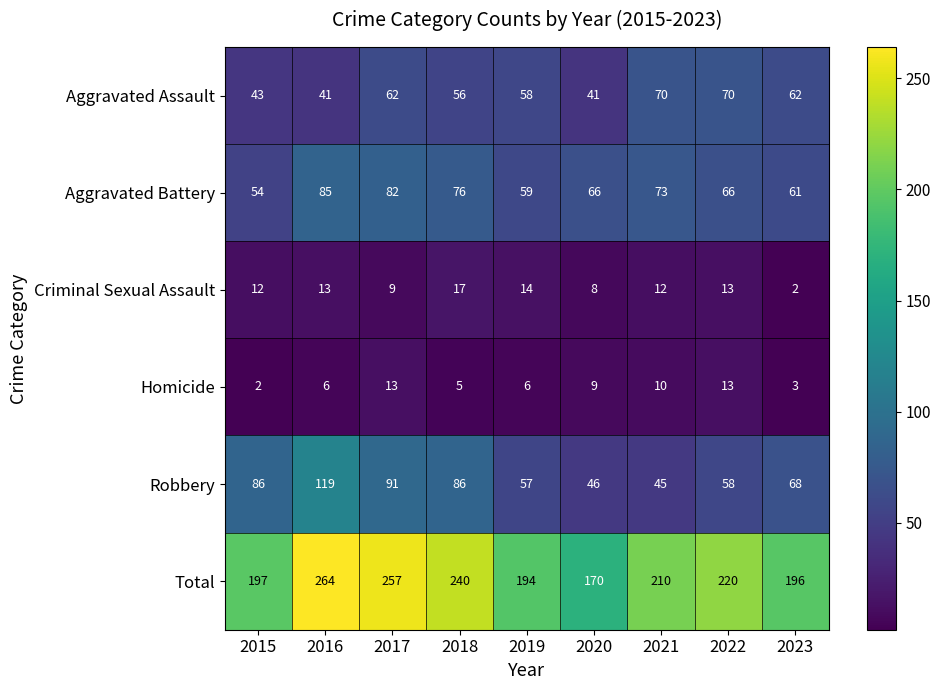

Is the value of Total at 2016 greater than the value of Robbery at 2017?

Yes